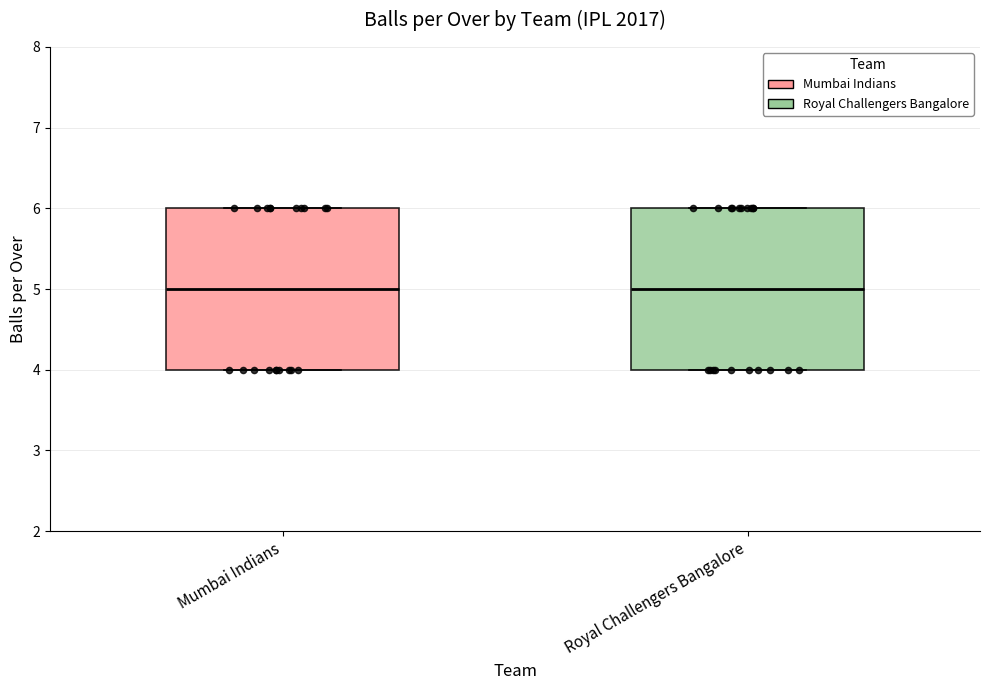

Reading left to right, transcribe this box plot: for each box, give where its median line is, the range the box spans, and where its two whiskers end, as read against the y-axis. The values are not printed on the chart, so give them approximately, as read against the axis.

Mumbai Indians: median 5, box 4 to 6, whiskers 4 to 6
Royal Challengers Bangalore: median 5, box 4 to 6, whiskers 4 to 6